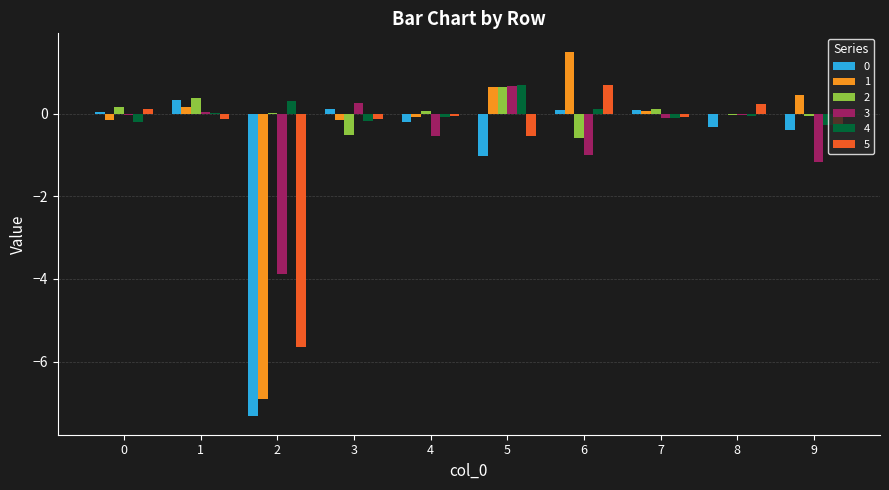

Is the value of 4 at 0 greater than the value of 2 at 4?

No